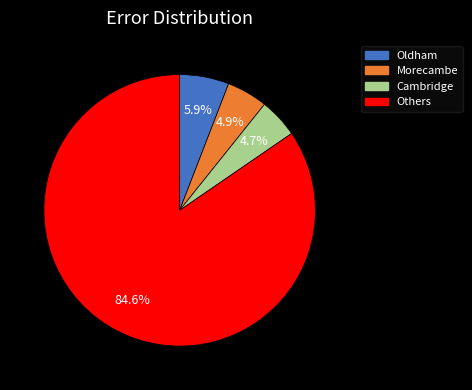

Is there any slice that represents more than half of the pie?

Yes